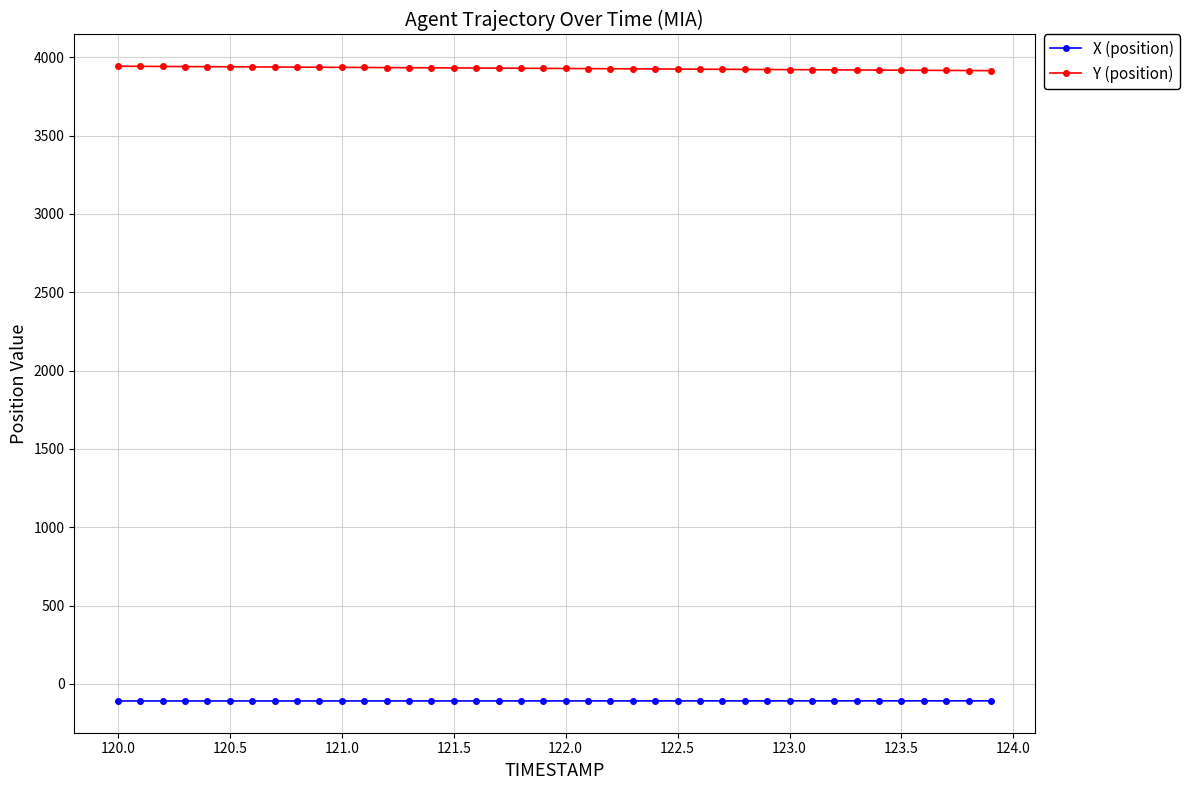

True or false: Y (position) and X (position) cross at least once.

False